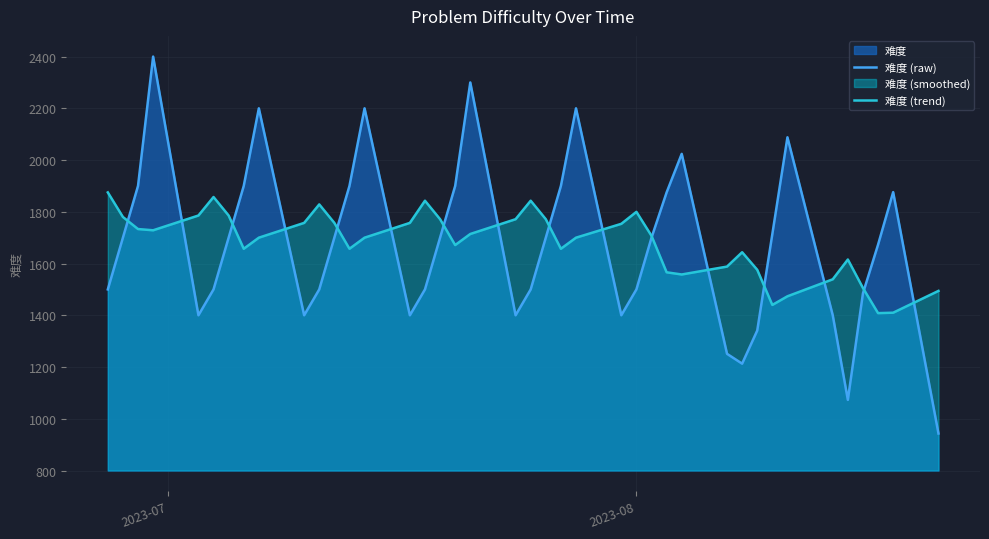

How many distinct data groups are displayed?

2